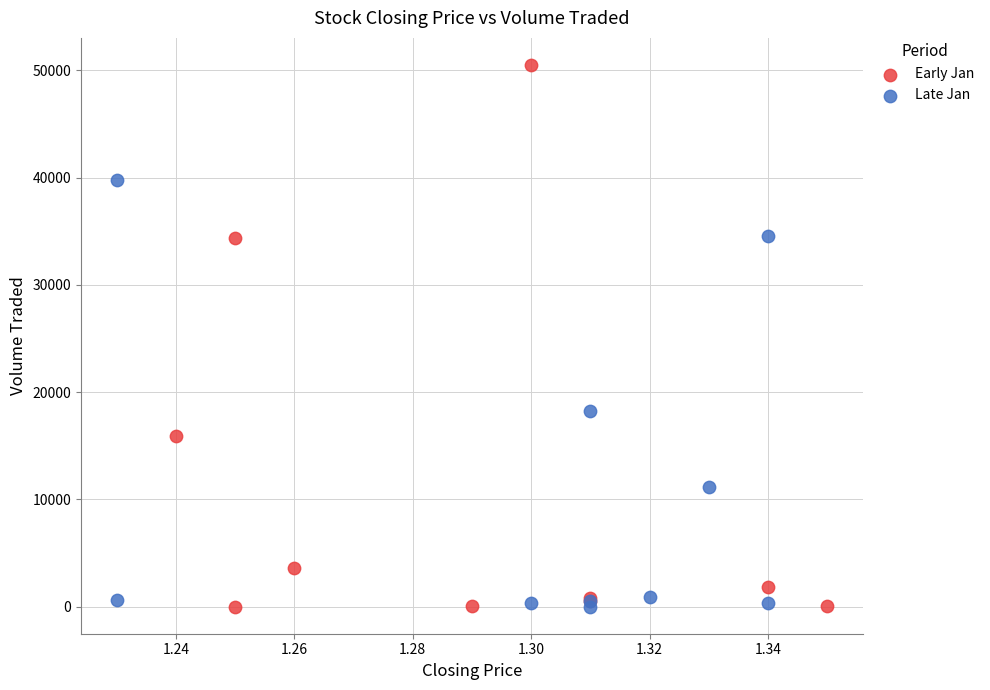

Which series has the largest Y range (max minus min)?

Early Jan